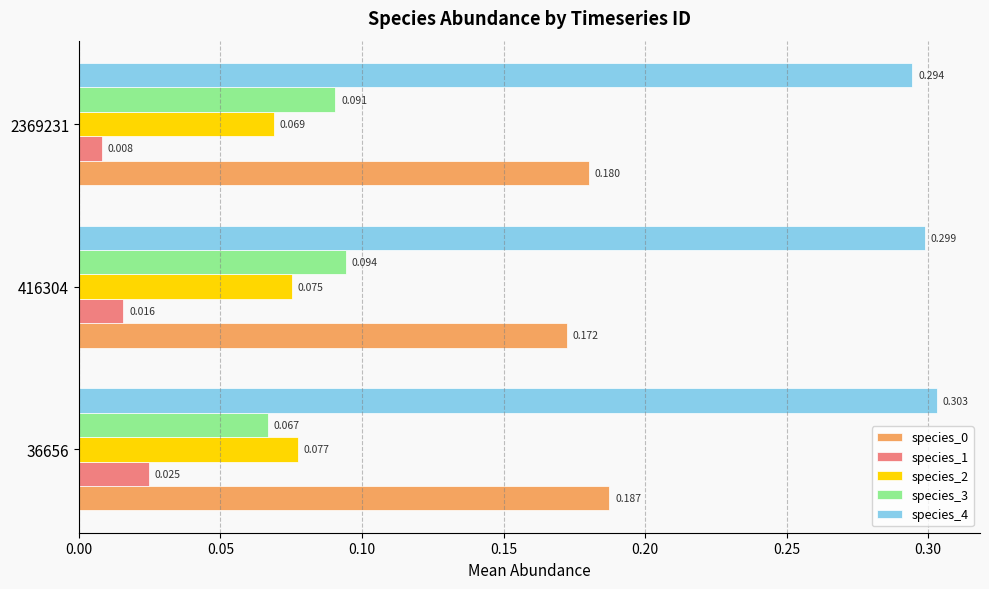

Is the value of species_0 at 2369231 greater than the value of species_1 at 416304?

Yes